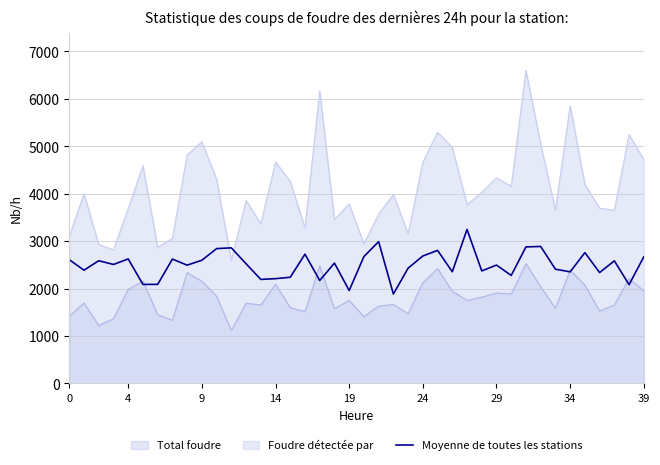

Which series has the widest spread of values?

Foudre détectée par